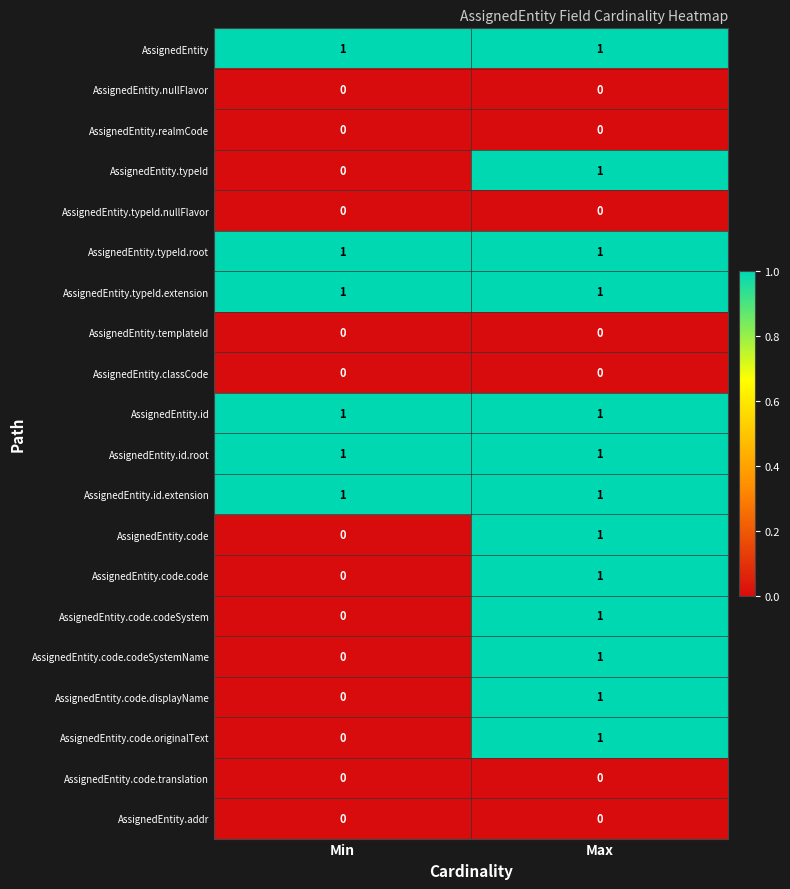

Is it true that AssignedEntity equals 1 at Min?

True